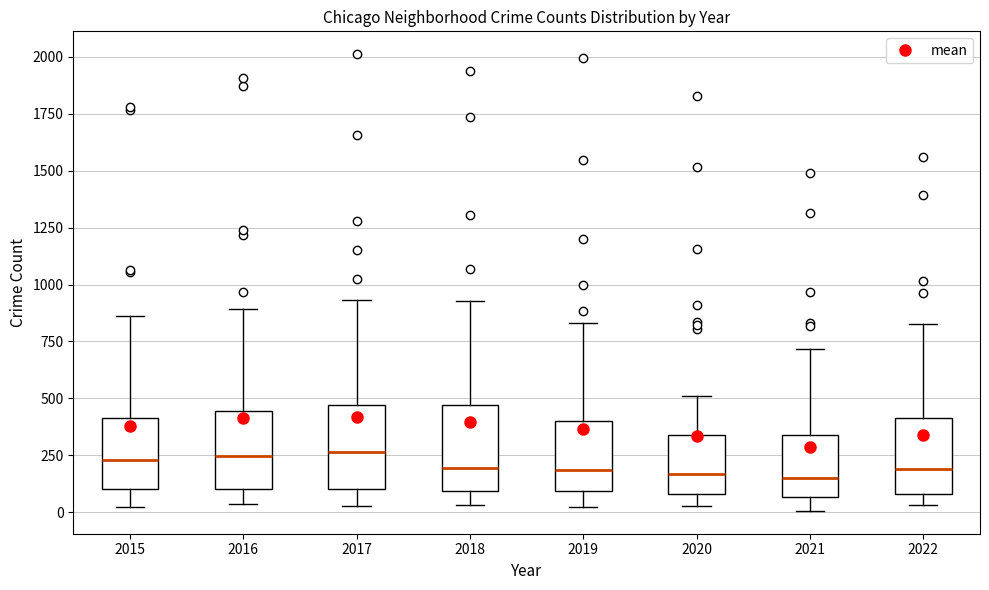

Reading left to right, transcribe this box plot: for each box, give where its median line is, the range the box spans, and where its two whiskers end, as read against the y-axis. The values are not printed on the chart, so give them approximately, as read against the axis.

2015: median 250, box 100 to 400, whiskers 0 to 850
2016: median 250, box 100 to 450, whiskers 50 to 900
2017: median 250, box 100 to 450, whiskers 50 to 950
2018: median 200, box 100 to 450, whiskers 50 to 950
2019: median 200, box 100 to 400, whiskers 50 to 850
2020: median 150, box 100 to 350, whiskers 50 to 500
2021: median 150, box 50 to 350, whiskers 0 to 700
2022: median 200, box 100 to 400, whiskers 50 to 850